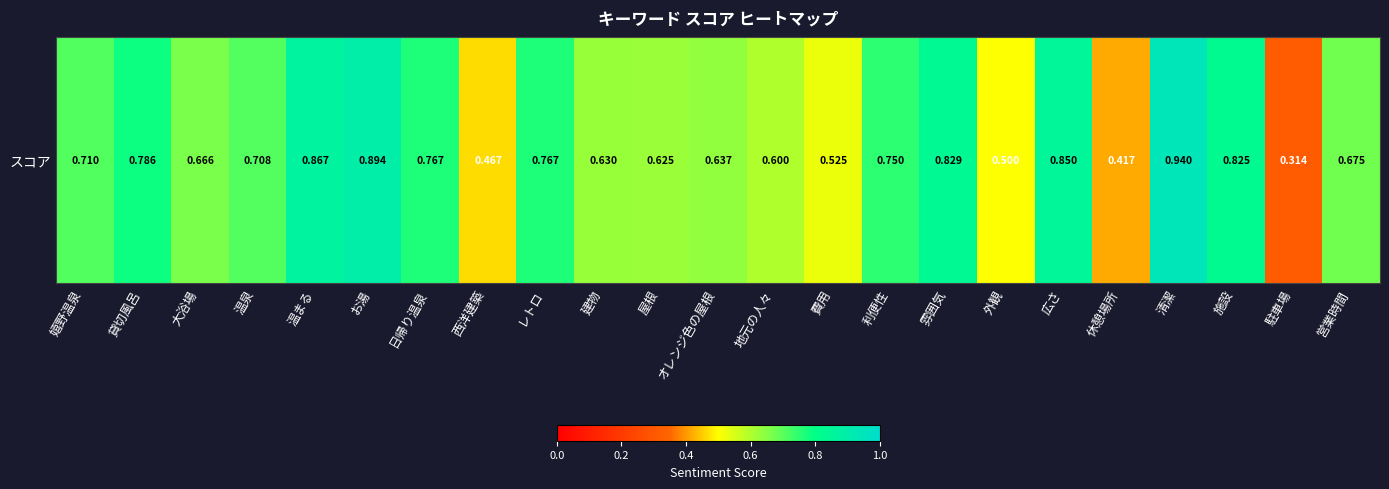

The value at 屋根 is 0.6. True or false?

True